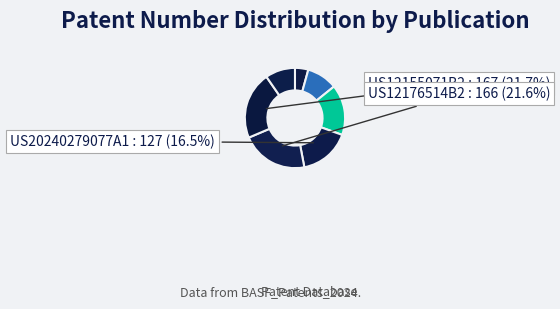

Count the number of slices in the pie.

7